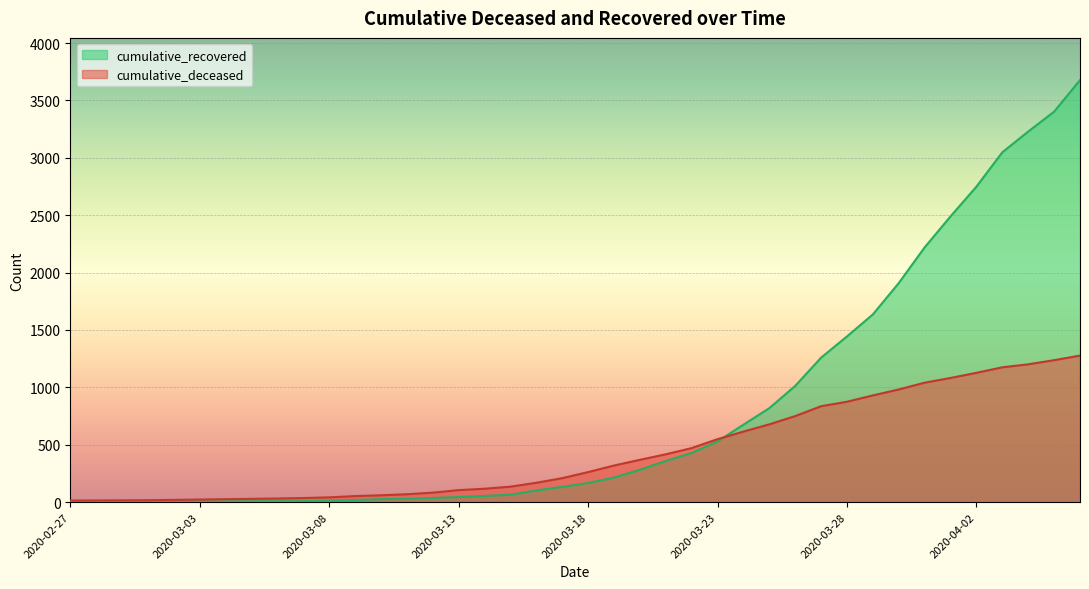

At which category is the sum across all series the highest?

2020-04-06